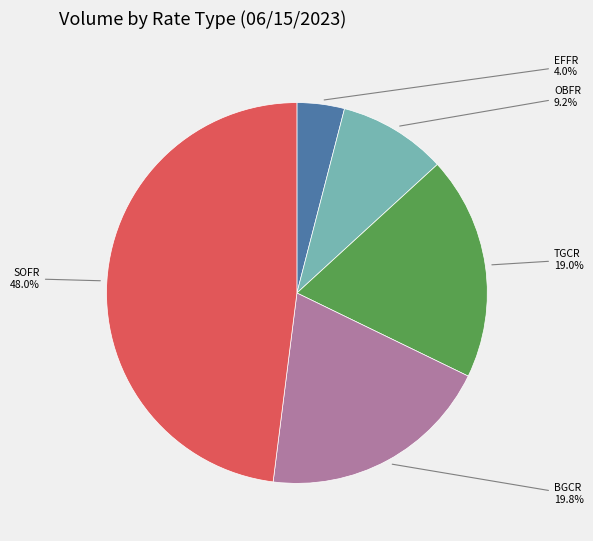

Between SOFR and BGCR, which is larger?

SOFR